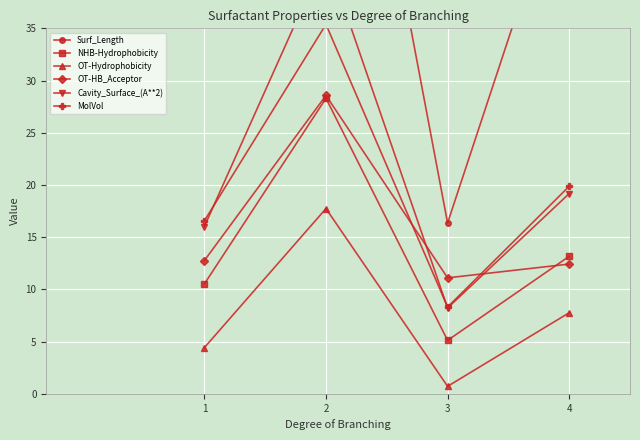

List the labels in order of OT-Hydrophobicity value, largest first.

2, 4, 1, 3